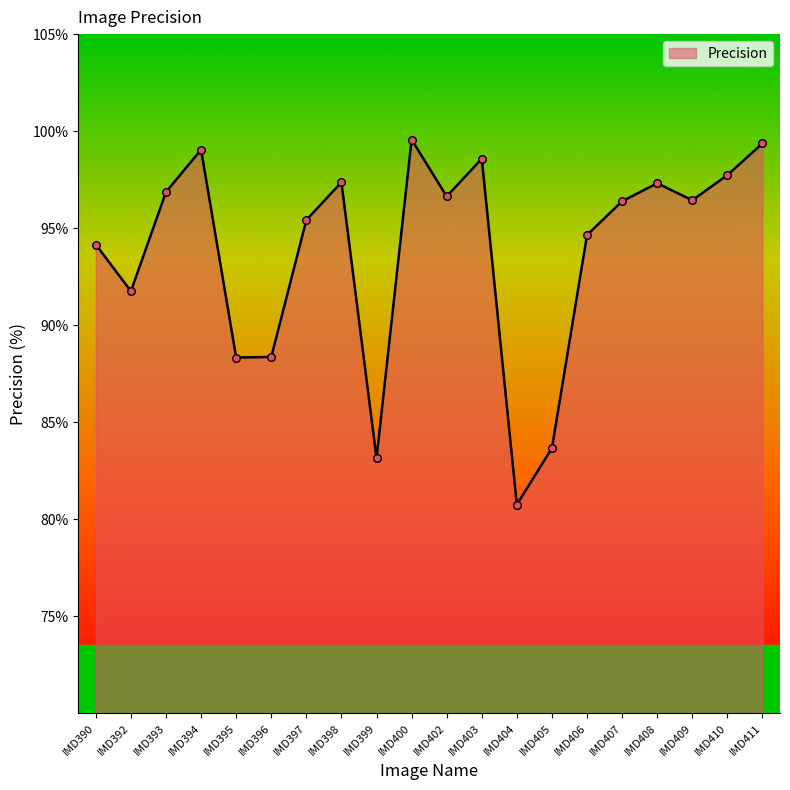

Which has a higher value, IMD394 or IMD408?

IMD394